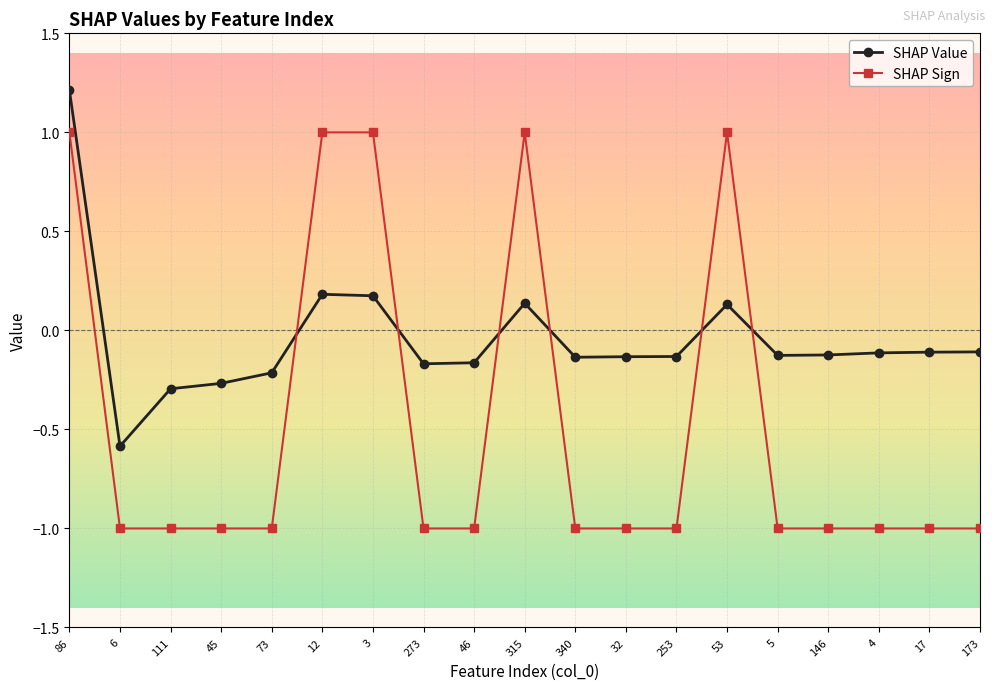

What are all the series names shown in the legend?

SHAP Value, SHAP Sign